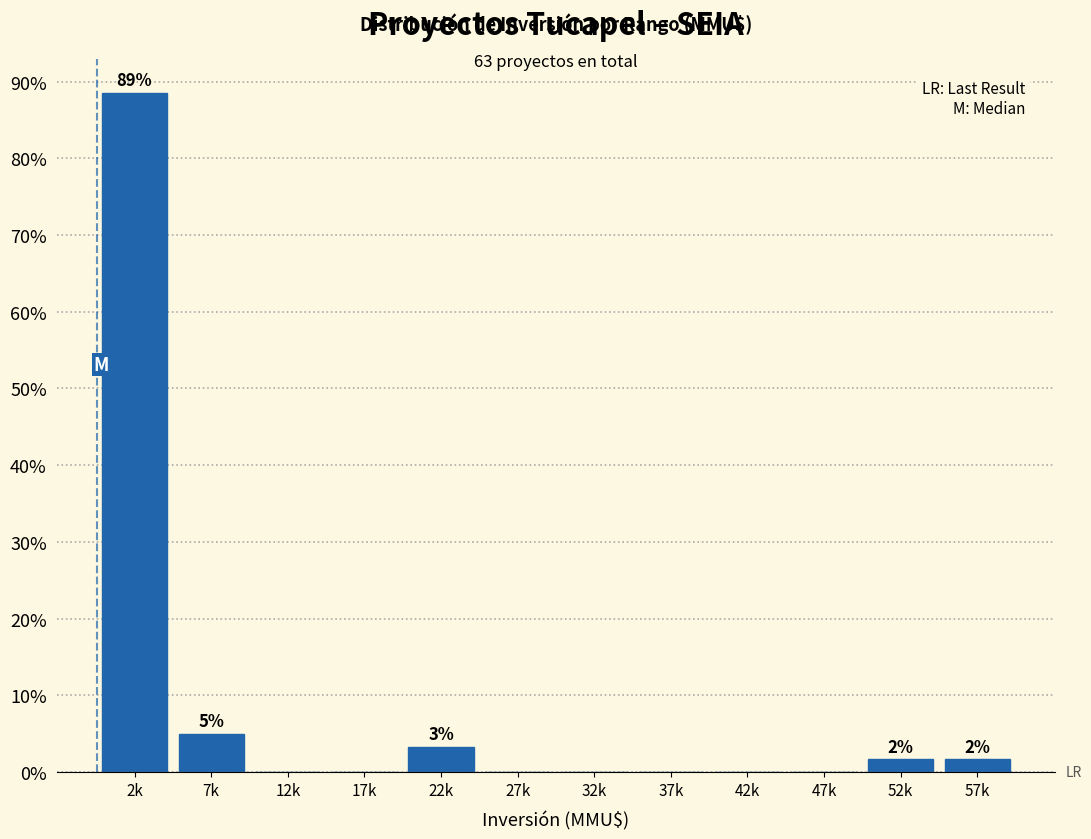

Reading left to right, transcribe all the data shown in this chart.

2k=88.5	7k=4.9	12k=0.0	17k=0.0	22k=3.3	27k=0.0	32k=0.0	37k=0.0	42k=0.0	47k=0.0	52k=1.6	57k=1.6